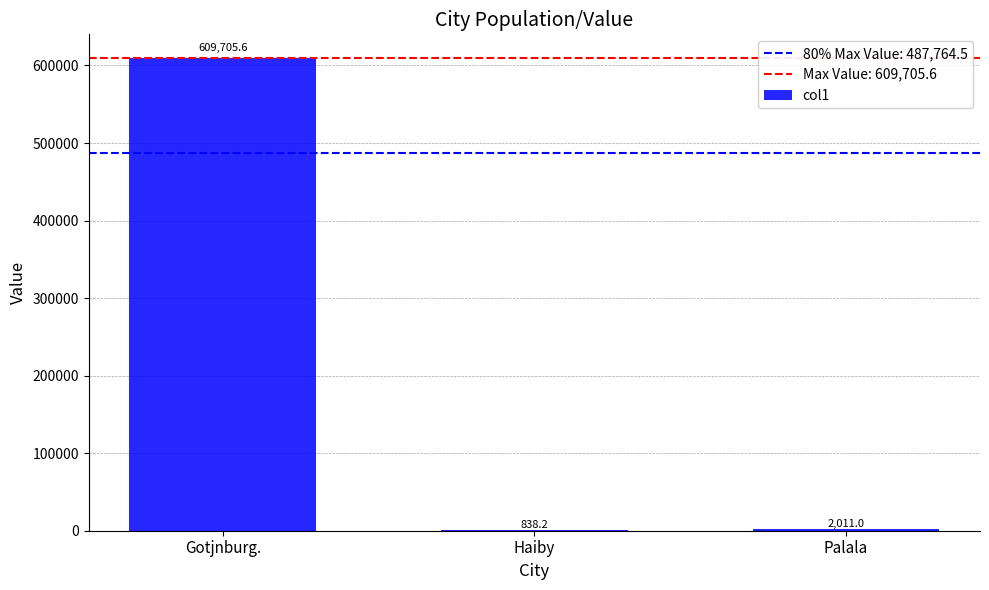

Reading right to left, transcribe all the data shown in this chart.

2011.0	838.2	609705.6